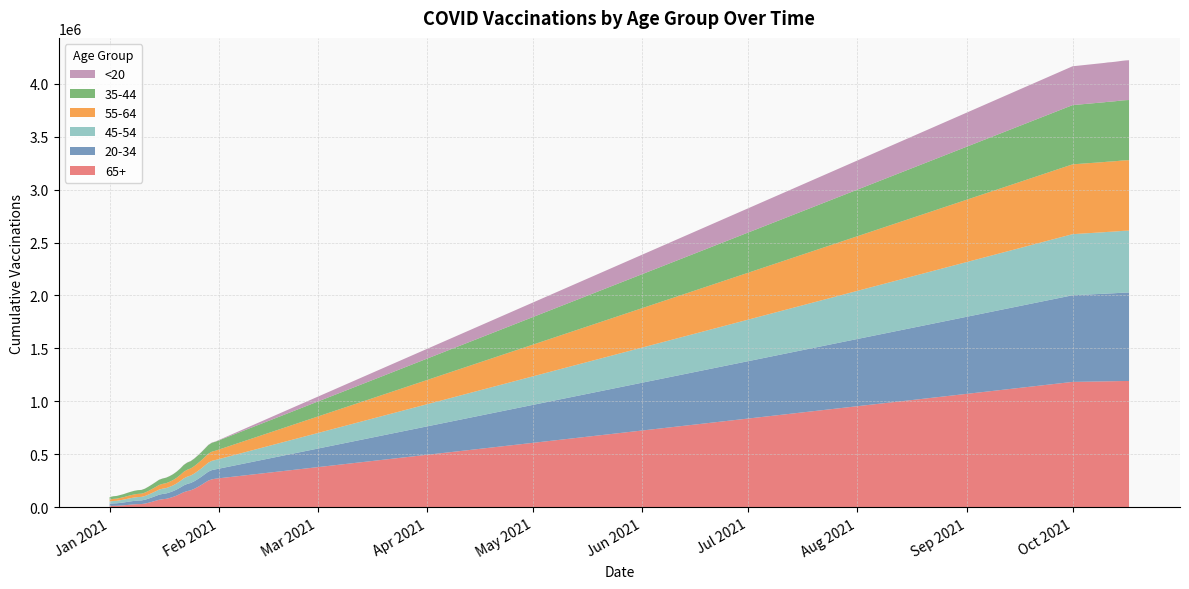

Reading right to left, extract all data points from this chart.

65+: 39=1192824	38=1192653	37=1192381	36=1191762	35=1191007	34=1190358	33=1189954	32=1189131	31=1184192	30=270498	29=264428	28=252951	27=232818	26=211368	25=192326	24=174922	23=161179	22=153475	21=142860	20=126956	19=110985	18=98499	17=88324	16=80261	15=76756	14=71328	13=61870	12=52234	11=43211	10=35341	9=30967	8=30465	7=28264	6=25744	5=22308	4=19108	3=16882	2=14856	1=14475	0=13350
20-34: 39=835163	38=834442	37=833466	36=831912	35=830586	34=829537	33=828773	32=827435	31=817824	30=88027	29=87117	28=84333	27=80482	26=77388	25=74271	24=71372	23=69018	22=67516	21=64263	20=59801	19=57004	18=54475	17=52431	16=50787	15=49692	14=47914	13=44451	12=41706	11=38963	10=36197	9=34278	8=33756	7=32682	6=30977	5=29185	4=27006	3=25233	2=23531	1=22651	0=20769
45-54: 39=584136	38=583915	37=583549	36=582870	35=582287	34=581803	33=581502	32=580928	31=576838	30=88506	29=87640	28=85297	27=81890	26=78826	25=75852	24=72959	23=70365	22=68849	21=65774	20=61157	19=57658	18=54605	17=52549	16=50797	15=49718	14=48039	13=44617	12=41361	11=38210	10=35396	9=33416	8=32982	7=32135	6=30457	5=28675	4=26612	3=25013	2=23387	1=22724	0=21161
55-64: 39=664973	38=664814	37=664510	36=663987	35=663491	34=663103	33=662867	32=662360	31=659048	30=87604	29=86562	28=84105	27=80313	26=76558	25=73124	24=69890	23=66939	22=65253	21=62061	20=57129	19=53474	18=50256	17=48051	16=46303	15=45213	14=43591	13=40429	12=37377	11=34616	10=32060	9=30362	8=29953	7=29157	6=27473	5=25655	4=23589	3=21997	2=20473	1=19924	0=18497
35-44: 39=568030	38=567734	37=567312	36=566558	35=565905	34=565341	33=564971	32=564204	31=559135	30=84804	29=84077	28=81949	27=78782	26=76128	25=73479	24=70966	23=68810	22=67424	21=64673	20=60505	19=57556	18=54996	17=53124	16=51607	15=50592	14=49022	13=45764	12=42703	11=39770	10=37081	9=35263	8=34821	7=33974	6=32380	5=30724	4=28788	3=27115	2=25460	1=24717	0=23004
<20: 39=375438	38=375178	37=373912	36=373331	35=372820	34=372331	33=371906	32=371235	31=366624	30=2297	29=2261	28=2100	27=1924	26=1798	25=1708	24=1615	23=1546	22=1496	21=1360	20=1224	19=1087	18=977	17=889	16=853	15=823	14=786	13=689	12=628	11=548	10=453	9=398	8=393	7=374	6=356	5=325	4=268	3=240	2=220	1=203	0=178